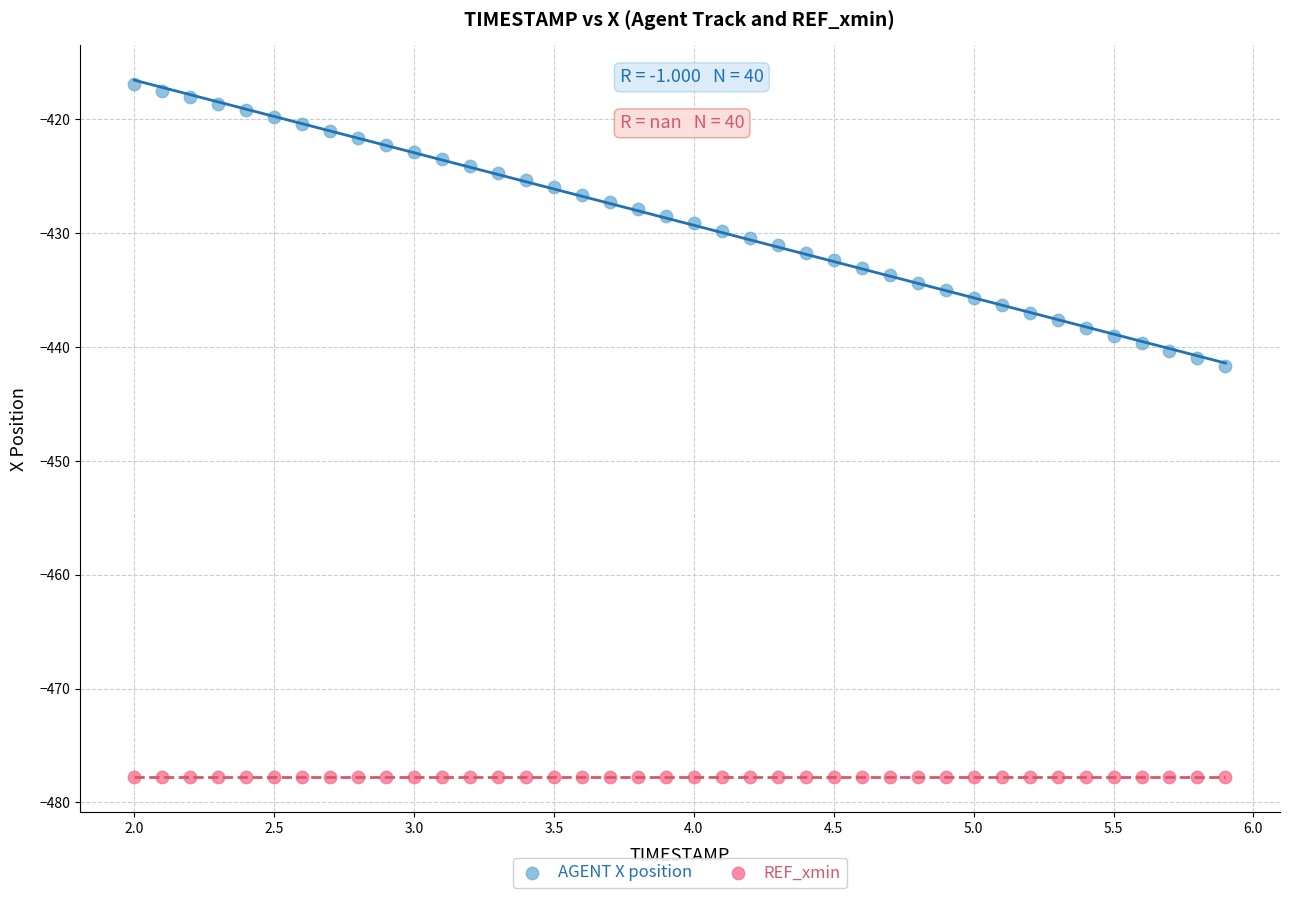

Which series reaches the minimum Y coordinate?

REF_xmin